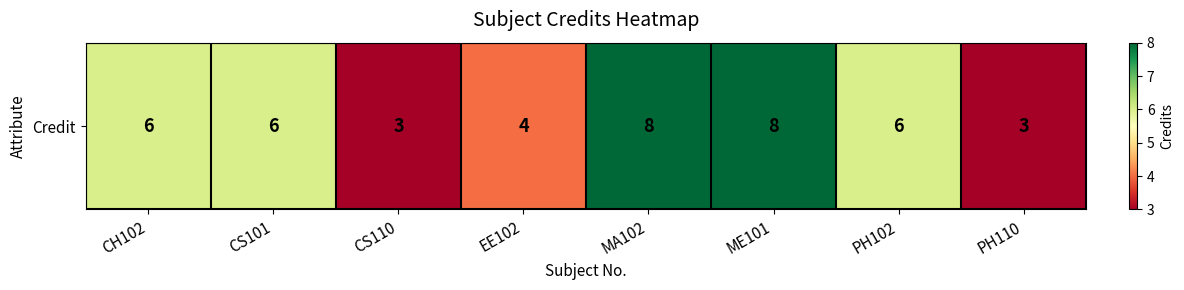

Count the number of data series in this chart.

1